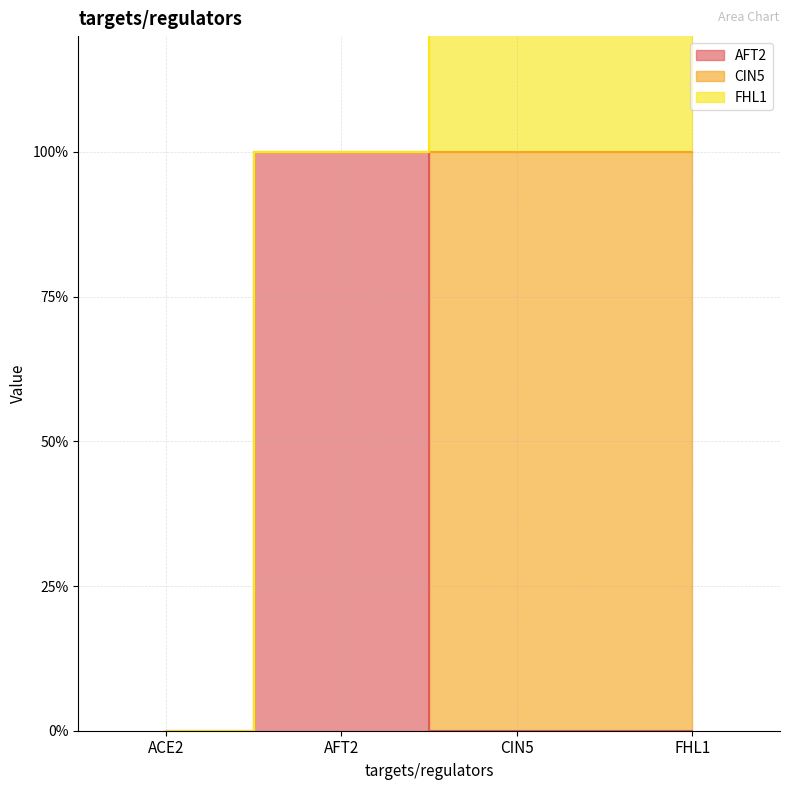

True or false: CIN5 and FHL1 intersect in this chart.

False